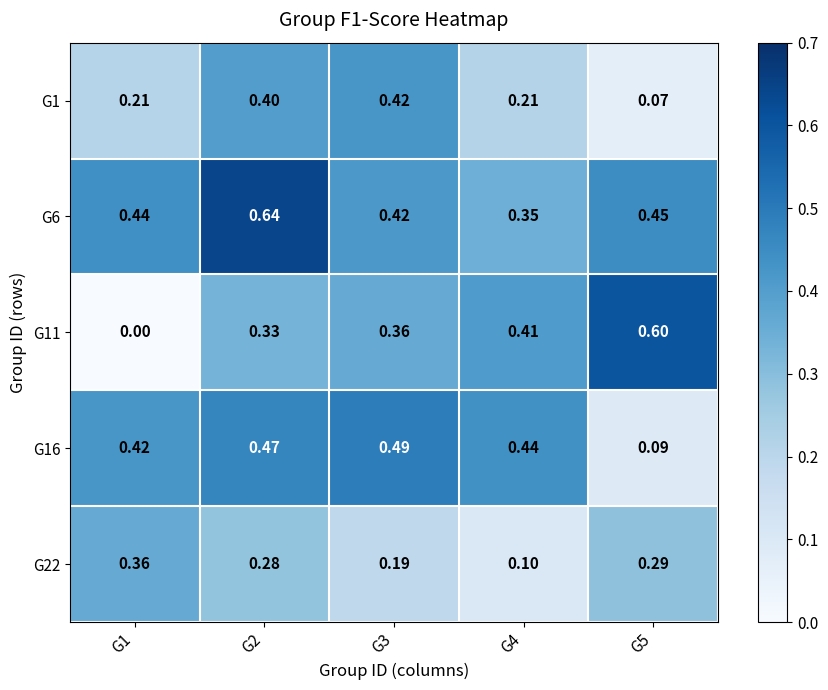

Is the value of G22 at G1 greater than the value of G16 at G2?

No